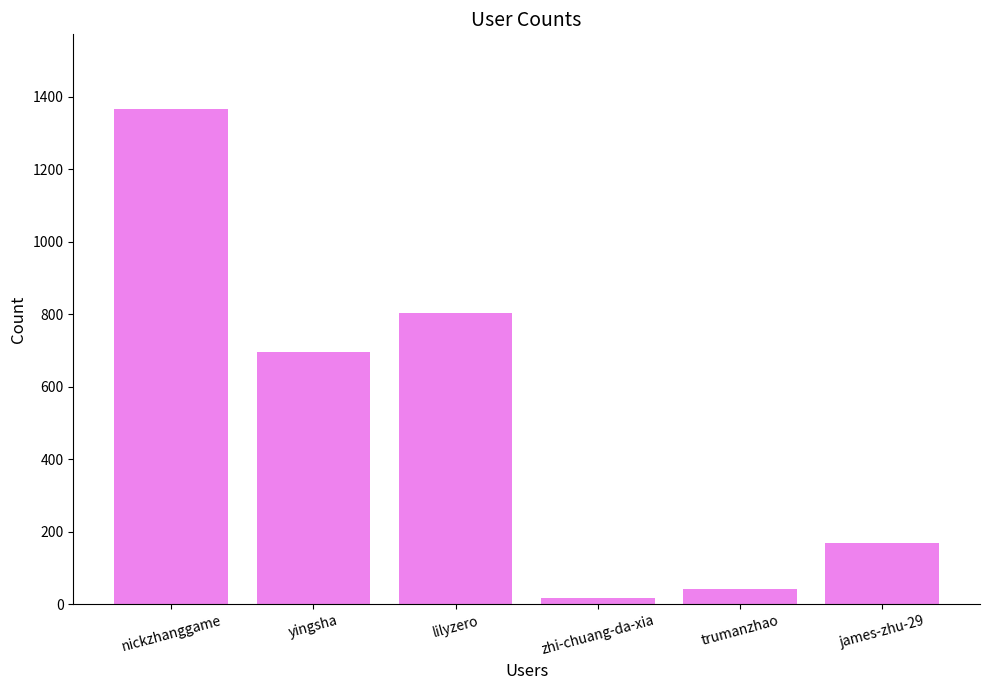

What is the label of the 2nd bar from the left?

yingsha